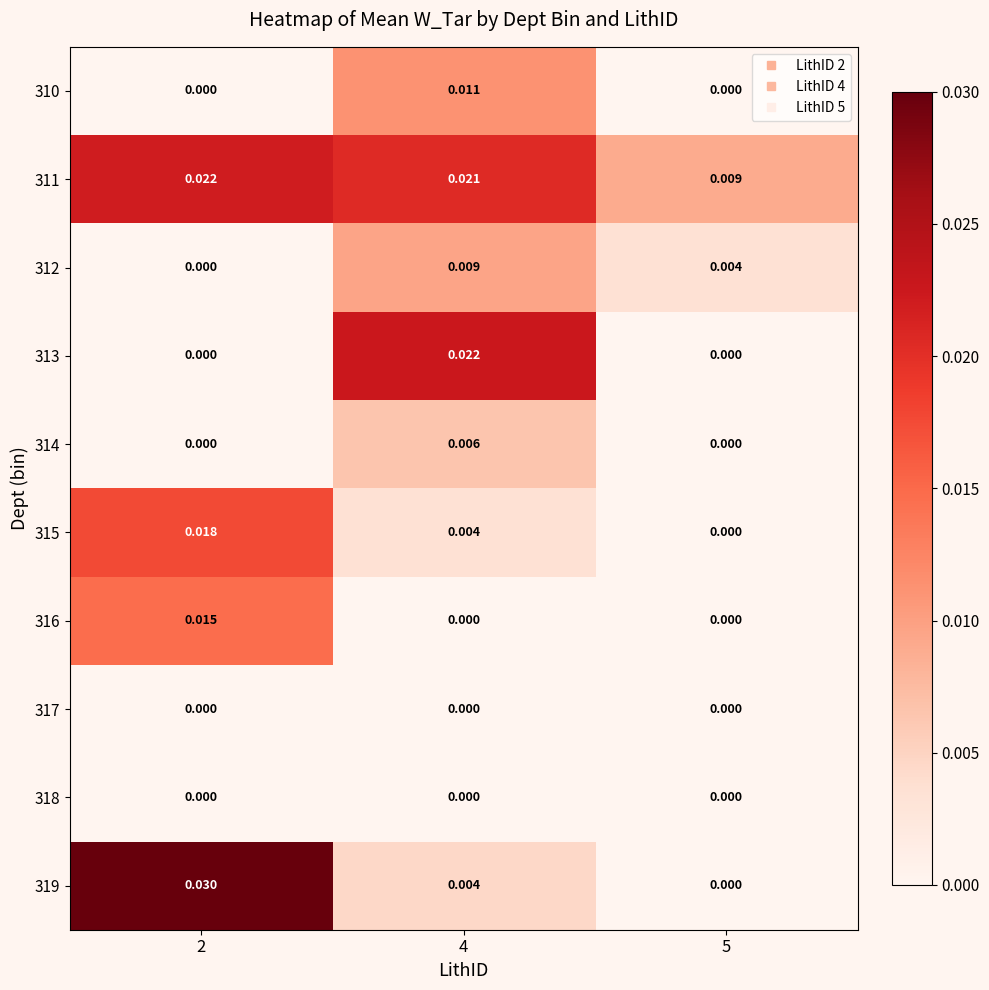

Is the value of 318 at 5 greater than the value of 311 at 5?

No